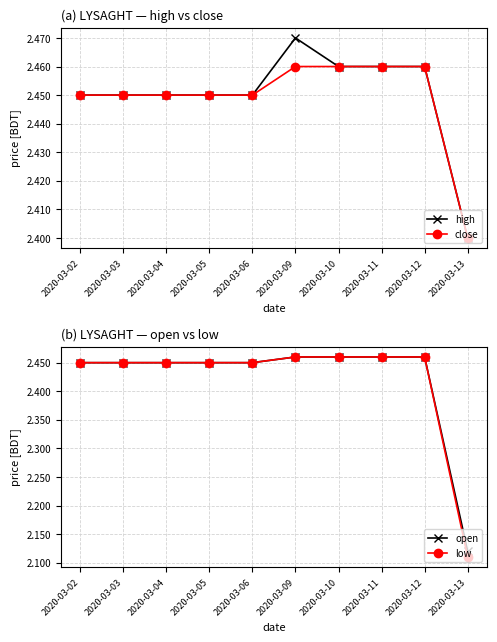

Reading right to left, transcribe all the data shown in this chart.

high: 2020-03-13=2.4	2020-03-12=2.5	2020-03-11=2.5	2020-03-10=2.5	2020-03-09=2.5	2020-03-06=2.5	2020-03-05=2.5	2020-03-04=2.5	2020-03-03=2.5	2020-03-02=2.5
close: 2020-03-13=2.4	2020-03-12=2.5	2020-03-11=2.5	2020-03-10=2.5	2020-03-09=2.5	2020-03-06=2.5	2020-03-05=2.5	2020-03-04=2.5	2020-03-03=2.5	2020-03-02=2.5
open: 2020-03-13=2.1	2020-03-12=2.5	2020-03-11=2.5	2020-03-10=2.5	2020-03-09=2.5	2020-03-06=2.5	2020-03-05=2.5	2020-03-04=2.5	2020-03-03=2.5	2020-03-02=2.5
low: 2020-03-13=2.1	2020-03-12=2.5	2020-03-11=2.5	2020-03-10=2.5	2020-03-09=2.5	2020-03-06=2.5	2020-03-05=2.5	2020-03-04=2.5	2020-03-03=2.5	2020-03-02=2.5